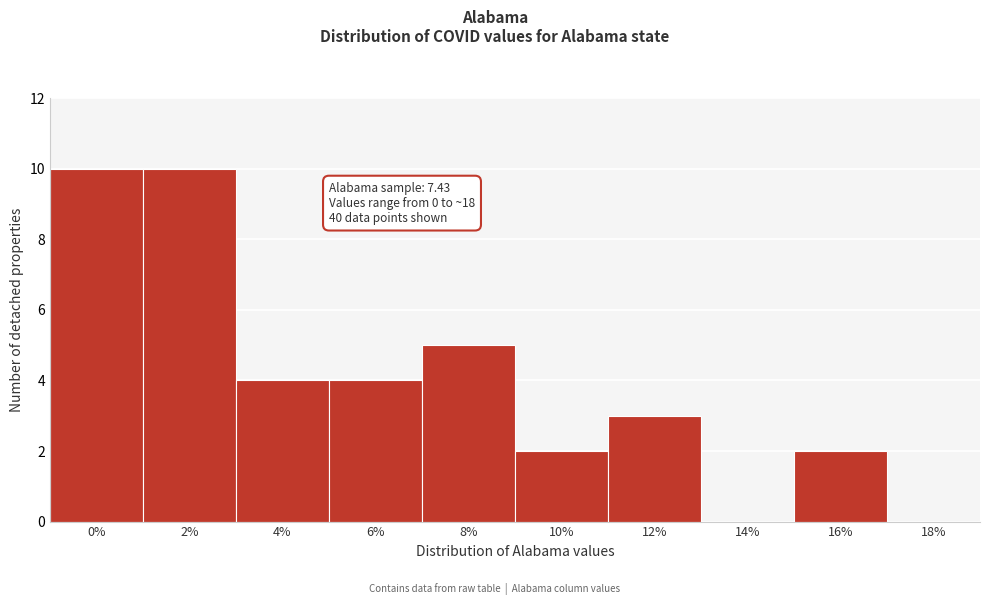

Reading right to left, extract all data points from this chart.

18%=0	16%=2	14%=0	12%=3	10%=2	8%=5	6%=4	4%=4	2%=10	0%=10